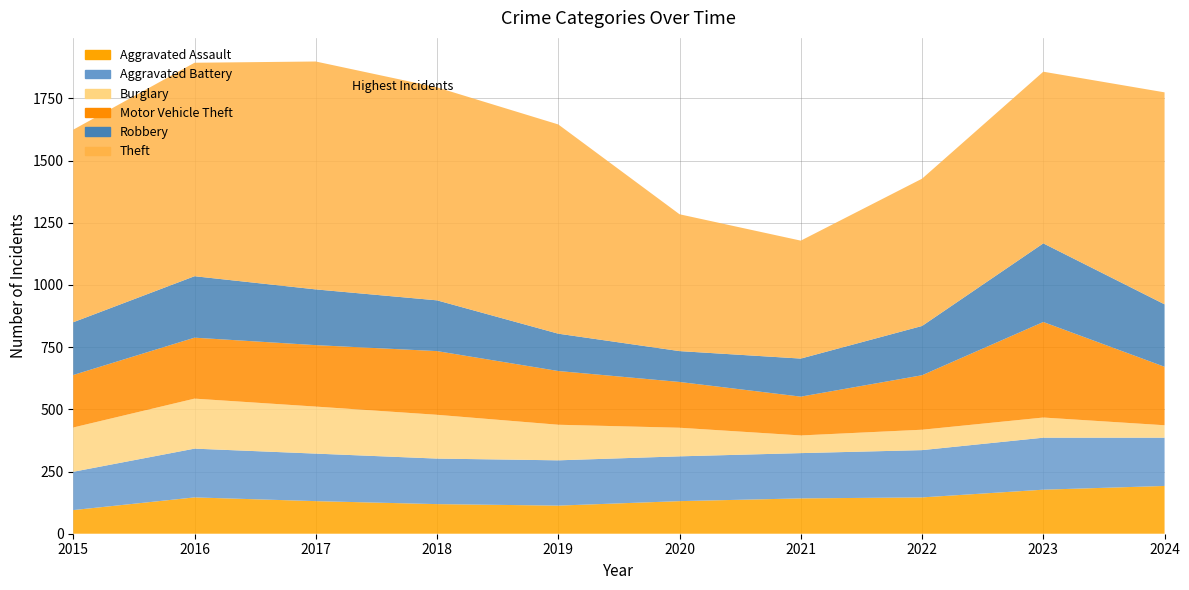

Reading left to right, what are all the values shown in this chart?

Aggravated Assault: 95	146	131	119	113	131	142	146	177	192
Aggravated Battery: 154	196	191	183	182	180	182	190	209	194
Burglary: 178	201	189	176	143	115	71	82	81	50
Motor Vehicle Theft: 211	245	247	256	216	184	156	219	384	235
Robbery: 212	247	224	204	150	124	153	198	316	251
Theft: 774	858	916	856	841	550	474	592	690	852